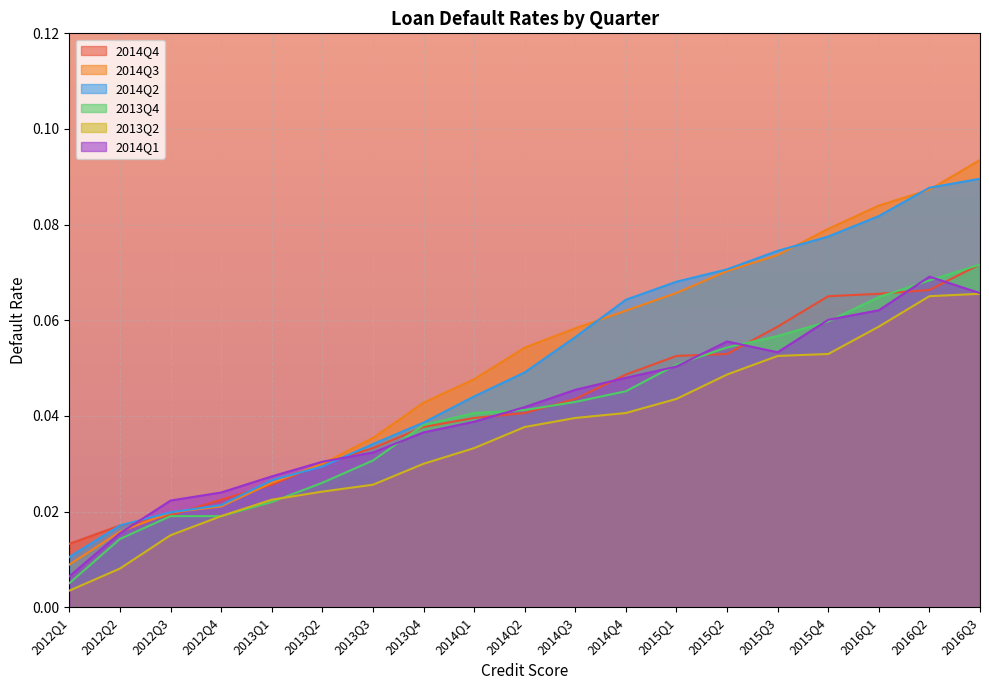

Which label corresponds to the smallest value in the chart?

2012Q1